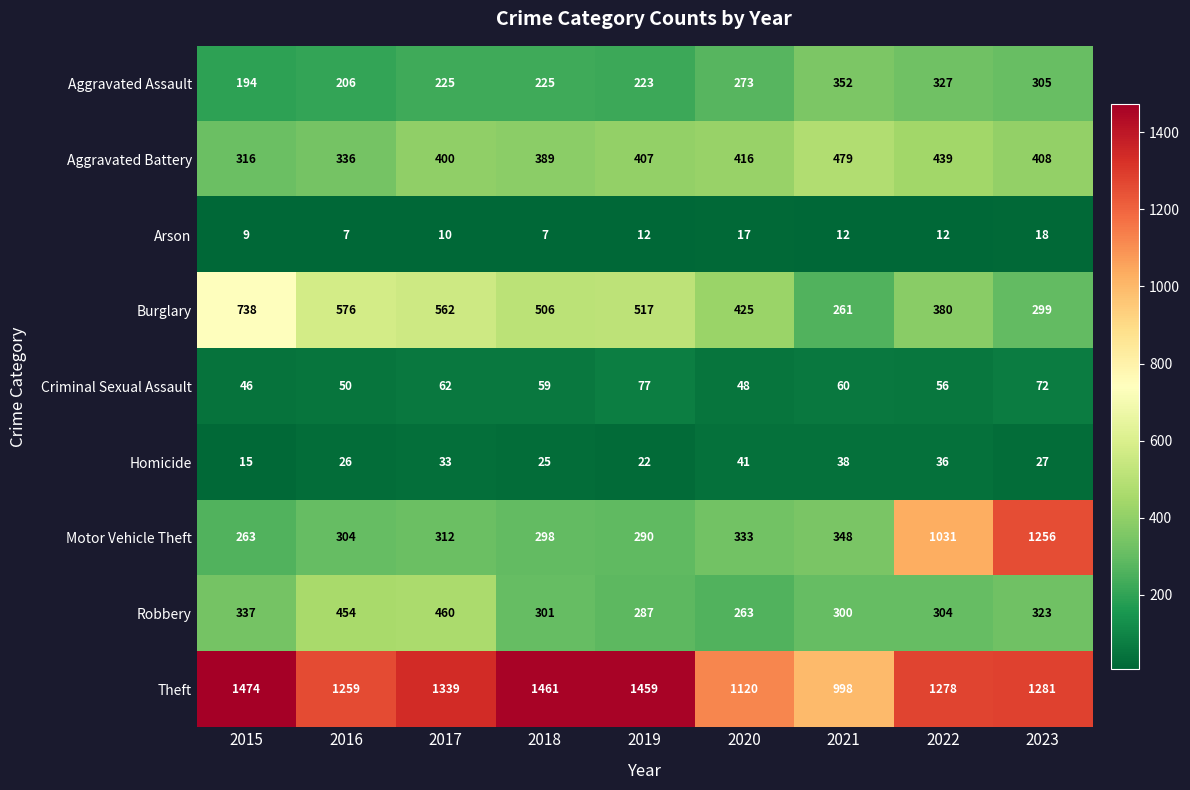

At which label does Criminal Sexual Assault reach its peak?

2019